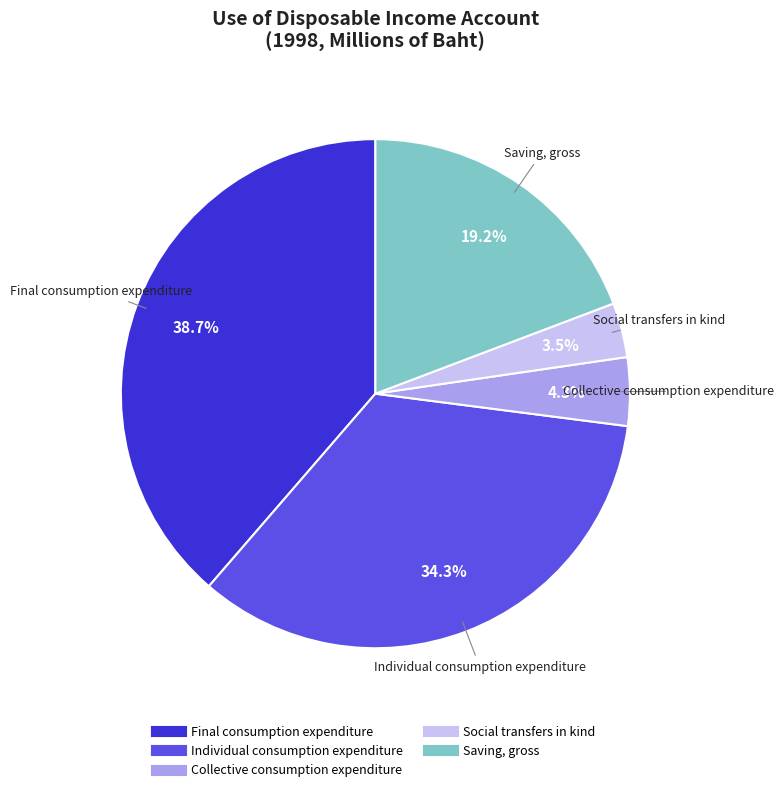

Is it true that Individual consumption expenditure is 34% of the pie?

True